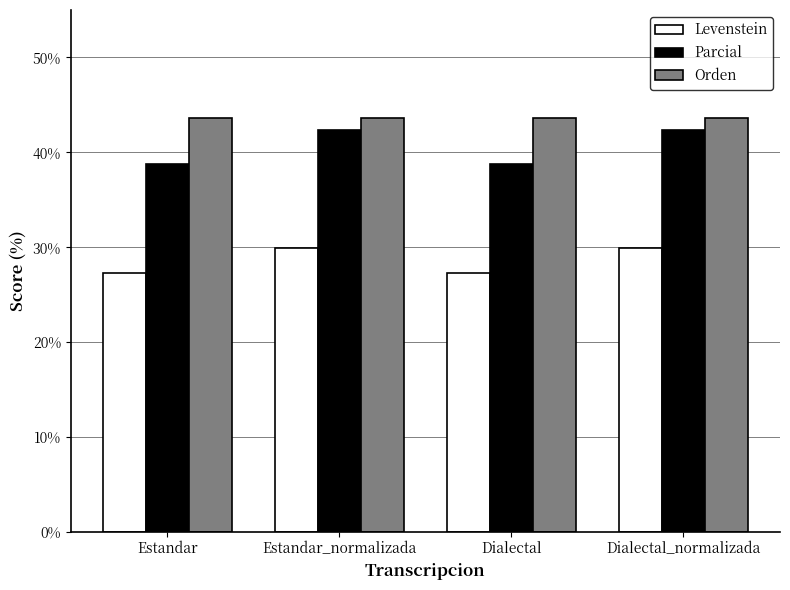

The value of Parcial at Dialectal is 38.8. True or false?

True